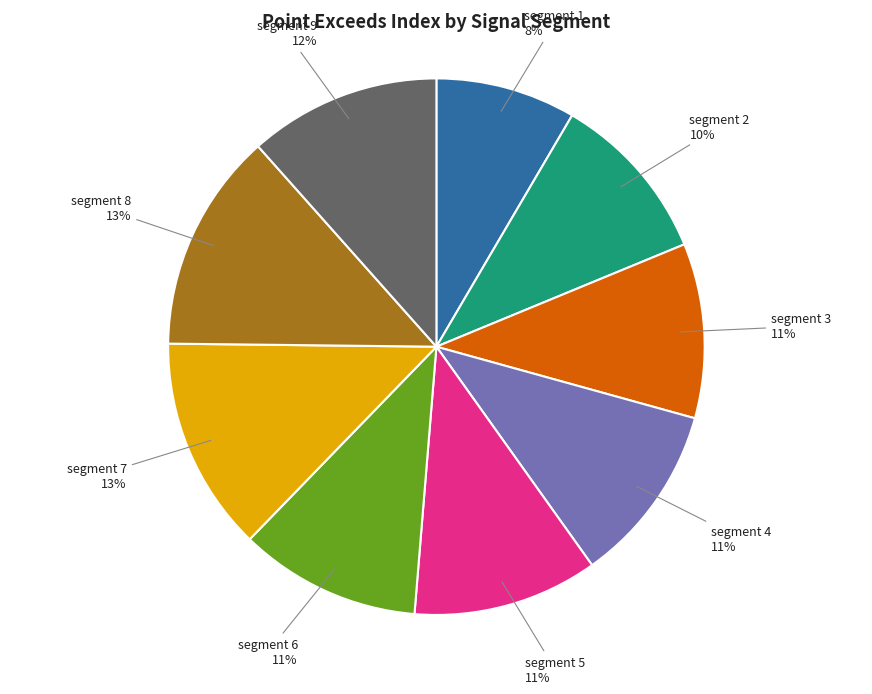

To the nearest percent, what is the difference between the largest and smallest slice percentages?

5%